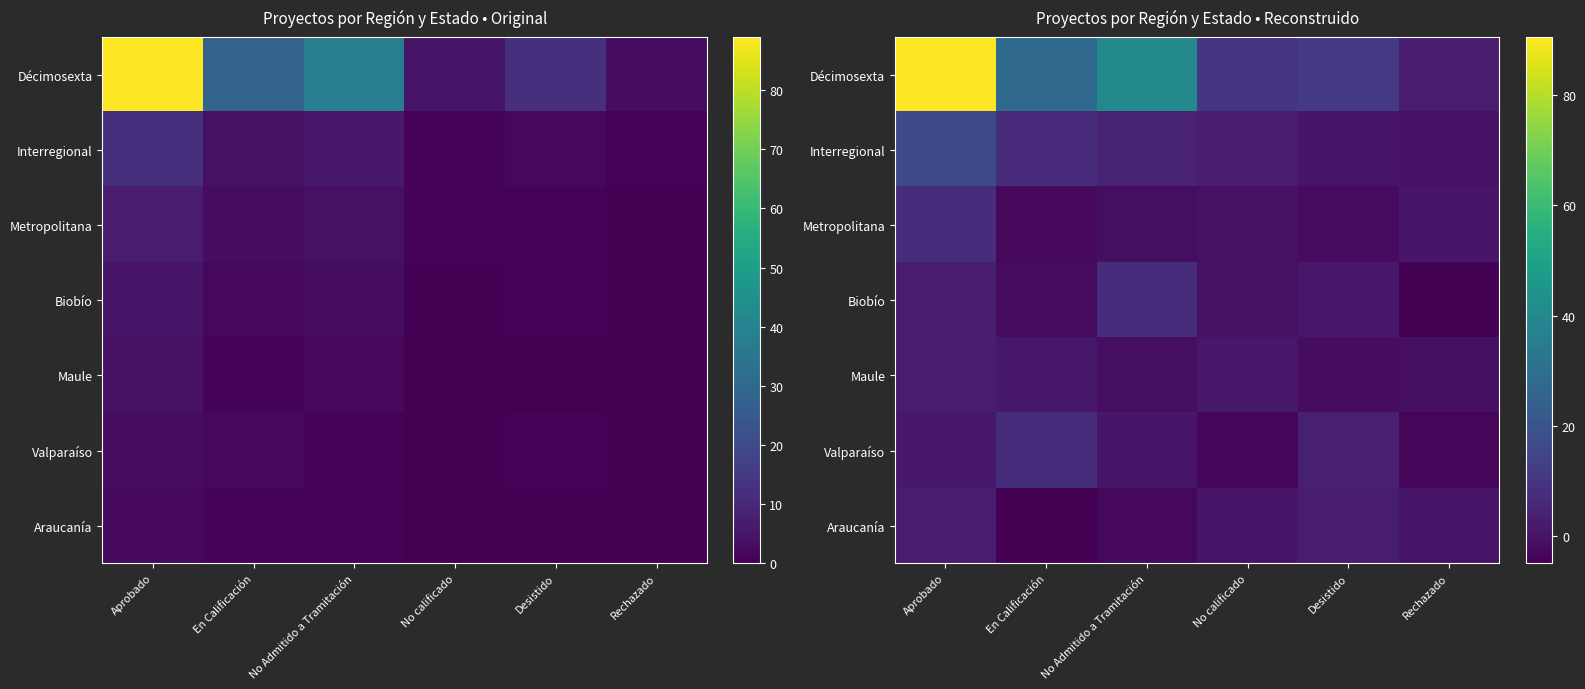

Which series has the widest spread of values?

Décimosexta